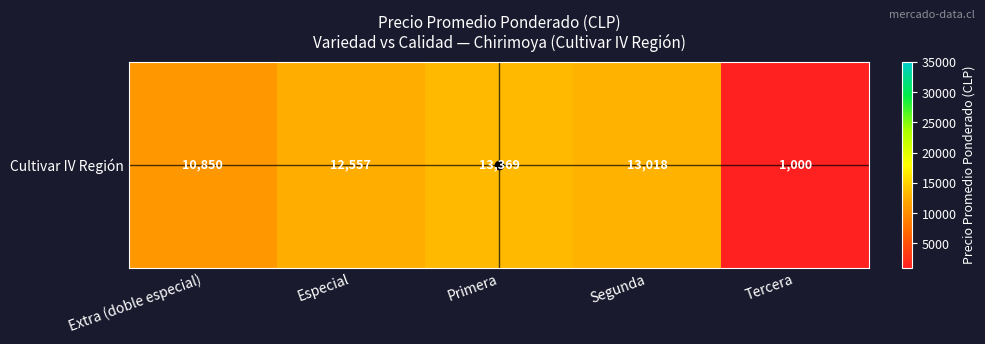

At which label does the data first exceed 12556?

Especial